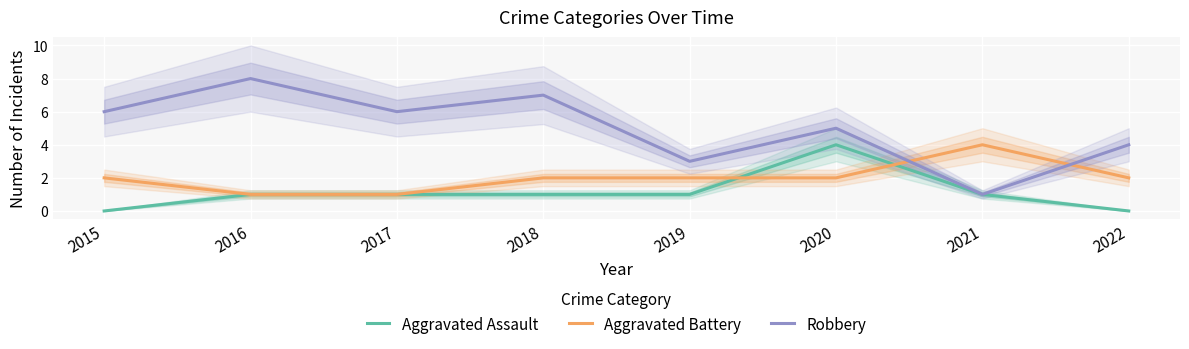

List the labels in order of Aggravated Battery value, smallest first.

2016, 2017, 2015, 2018, 2019, 2020, 2022, 2021